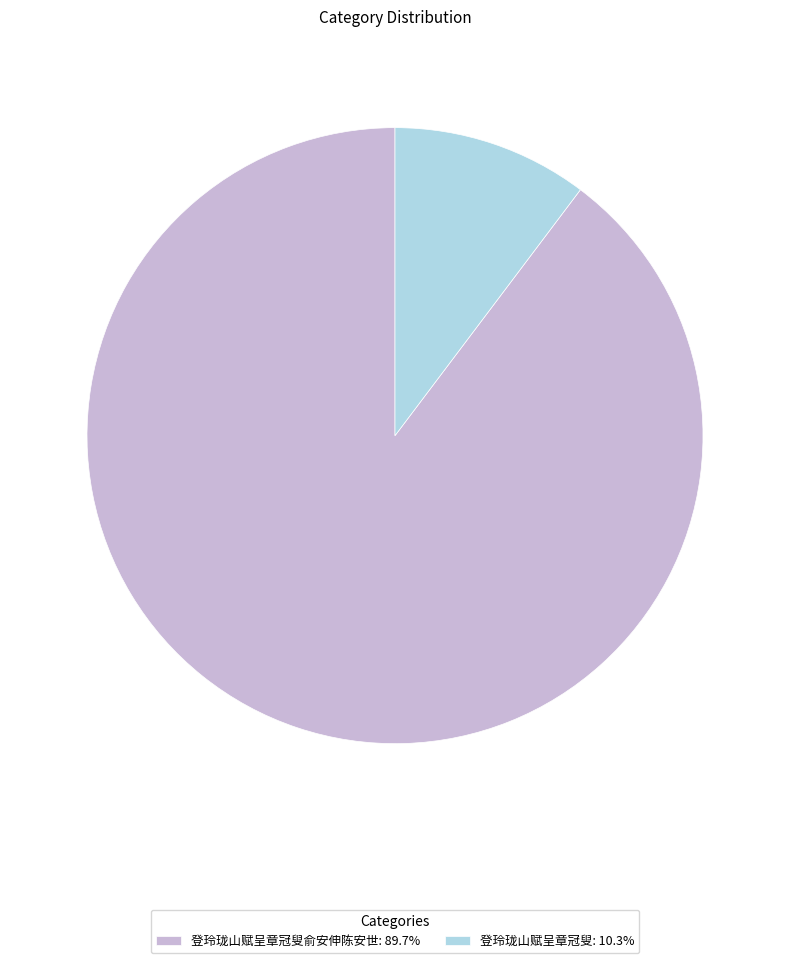

What is the ratio of the value at 登玲珑山赋呈章冠叟俞安伸陈安世: 89.7% to the value at 登玲珑山赋呈章冠叟: 10.3%?

8.7